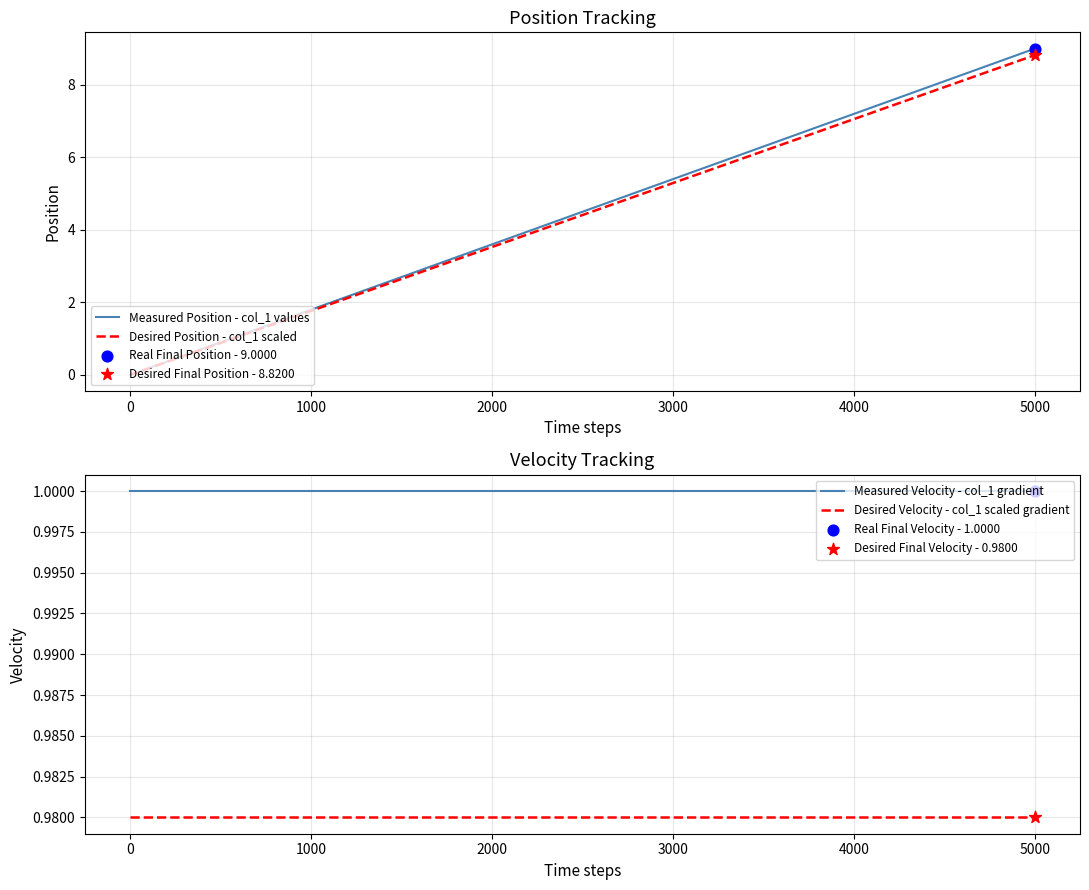

Is it true that Measured Position - col_1 values equals 14.3 at 5000?

False